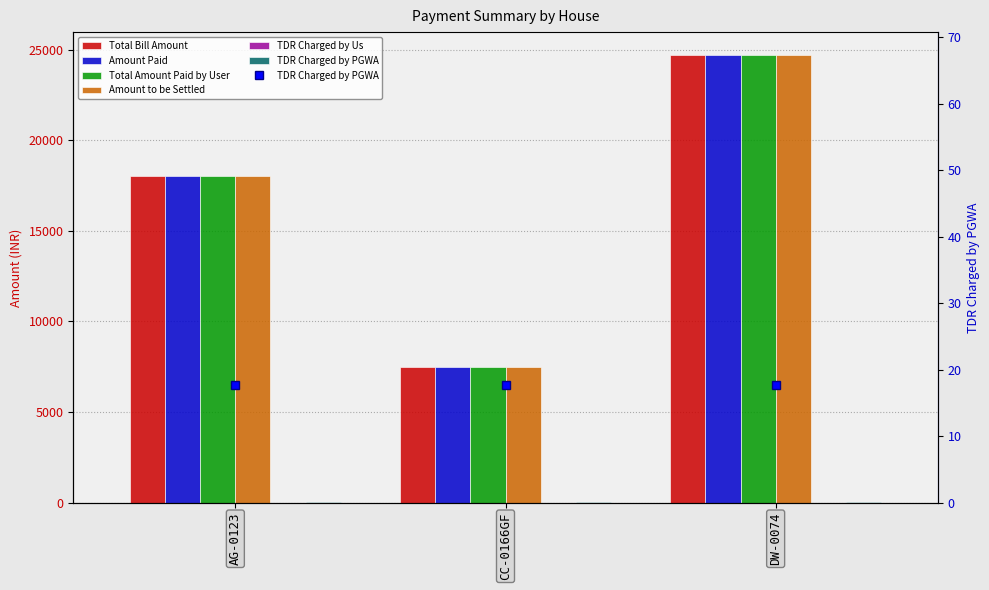

Reading left to right, transcribe all the data shown in this chart.

Total Bill Amount: 18044.0	7505.0	24723.0
Amount Paid: 18044.0	7505.0	24723.0
Total Amount Paid by User: 18044.0	7505.0	24723.0
Amount to be Settled: 18026.3	7487.3	24705.3
TDR Charged by Us: 0.0	0.0	0.0
TDR Charged by PGWA: 17.7	17.7	17.7